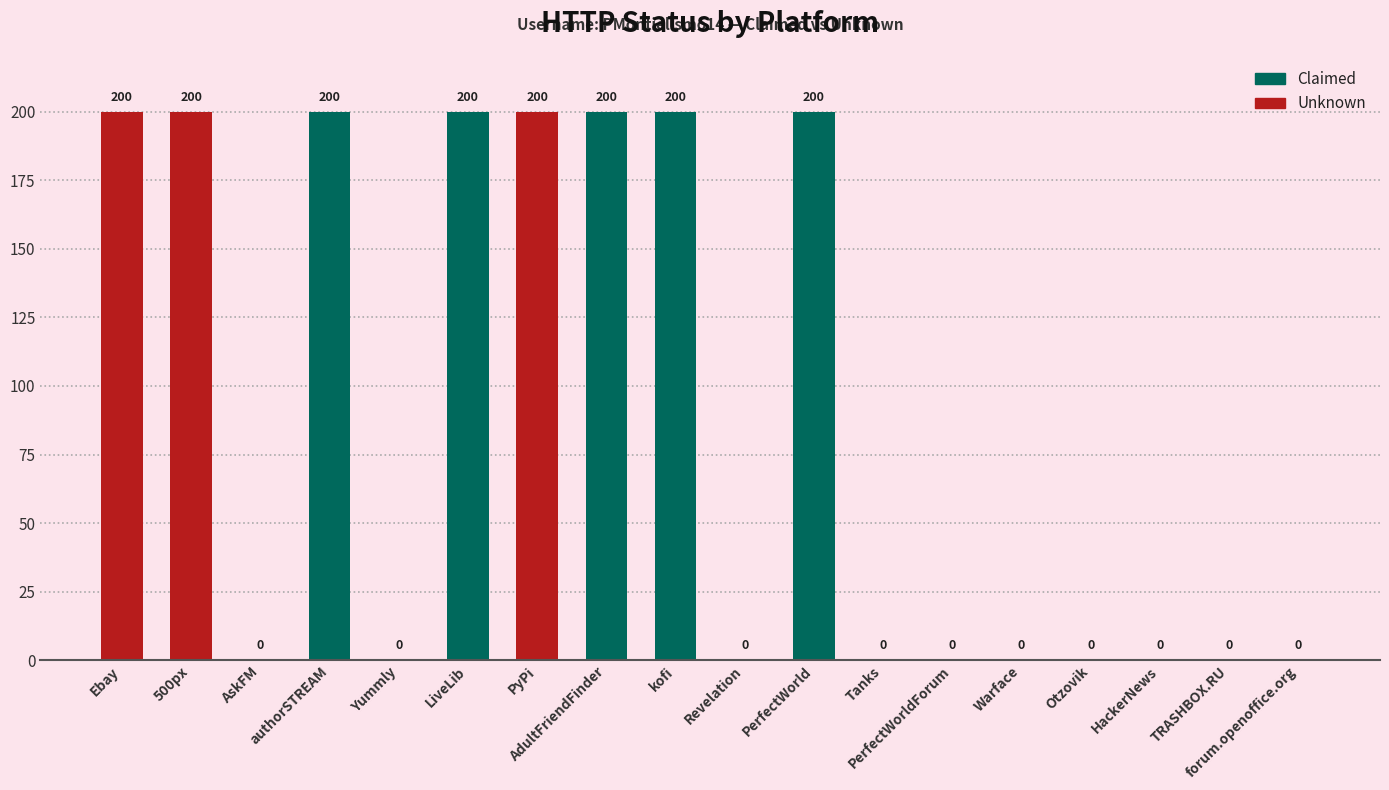

Count the number of values greater than 0.

8